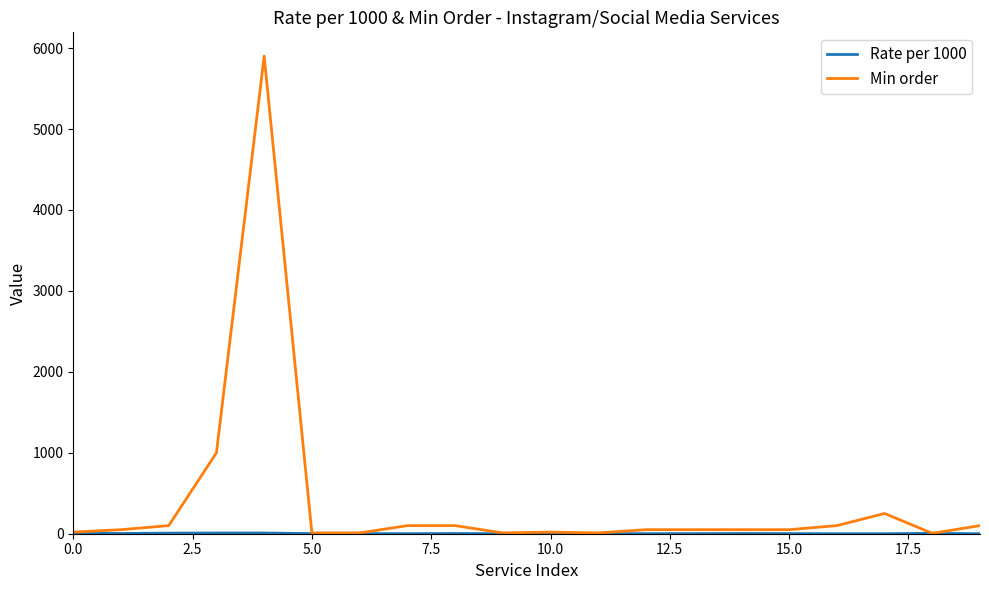

Which series has the largest total across all categories?

Min order